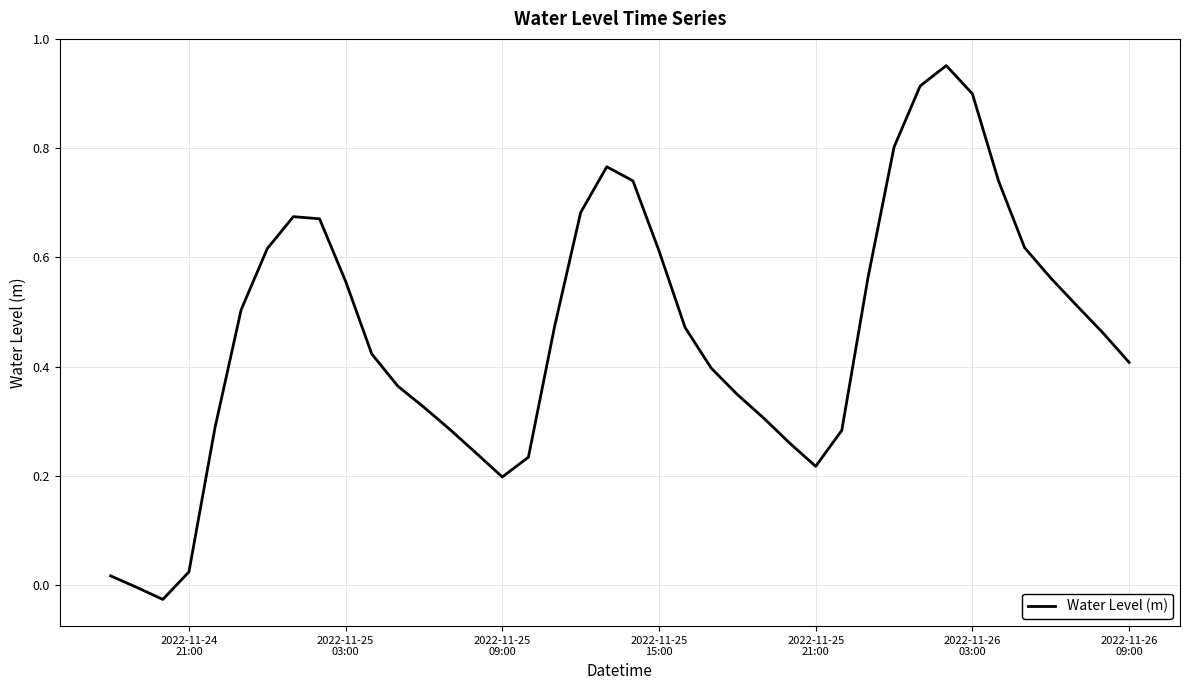

How many lines are shown in the chart?

1